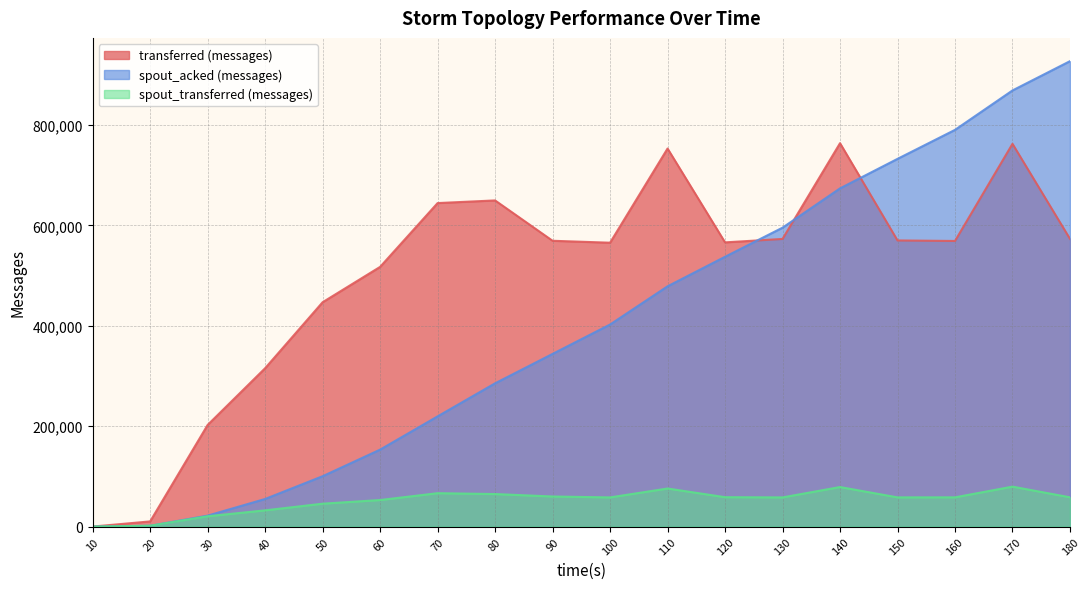

Where do spout_transferred (messages) and spout_acked (messages) first cross each other?

20 and 30